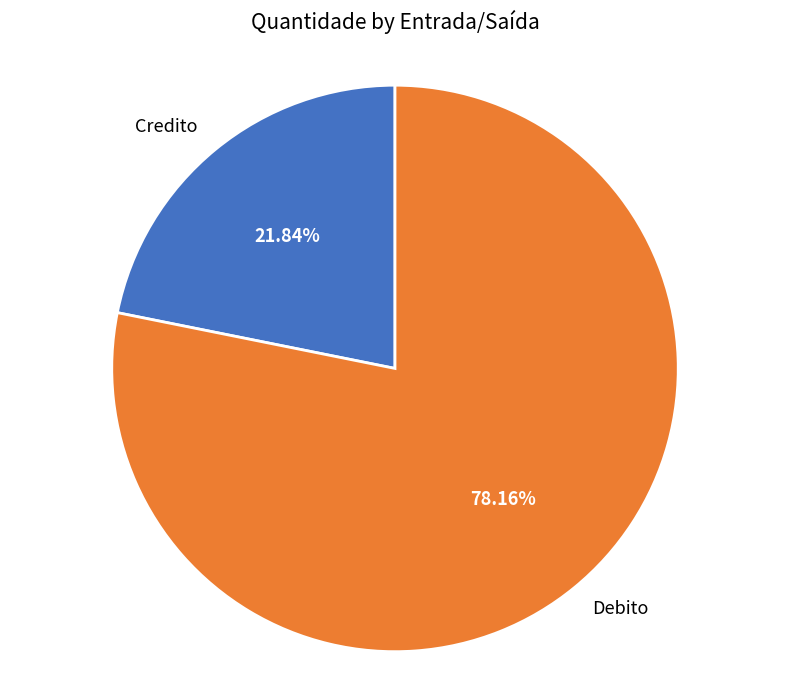

Rank the categories by value from highest to lowest.

Debito, Credito